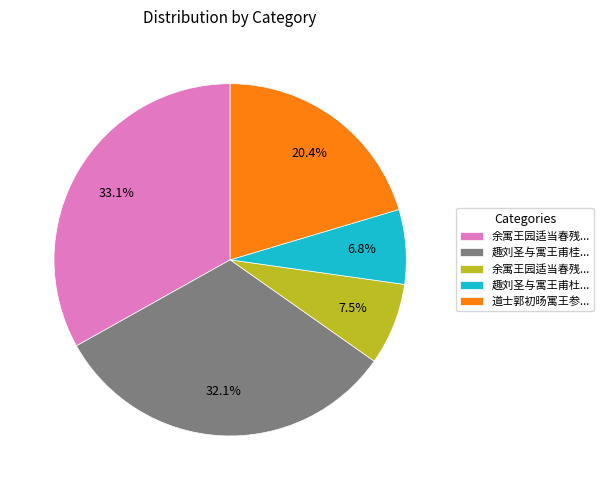

How many segments does this pie chart have?

5